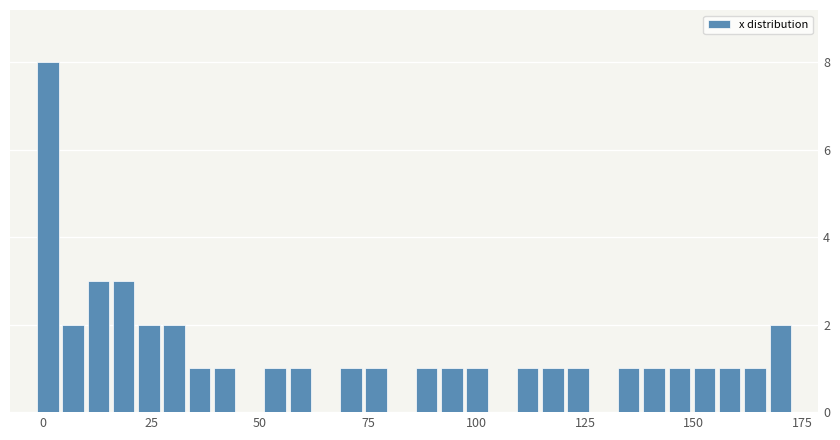

Around what value on the x-axis is the tallest bar? Give the approximate position of its centre, as read against the axis.

0